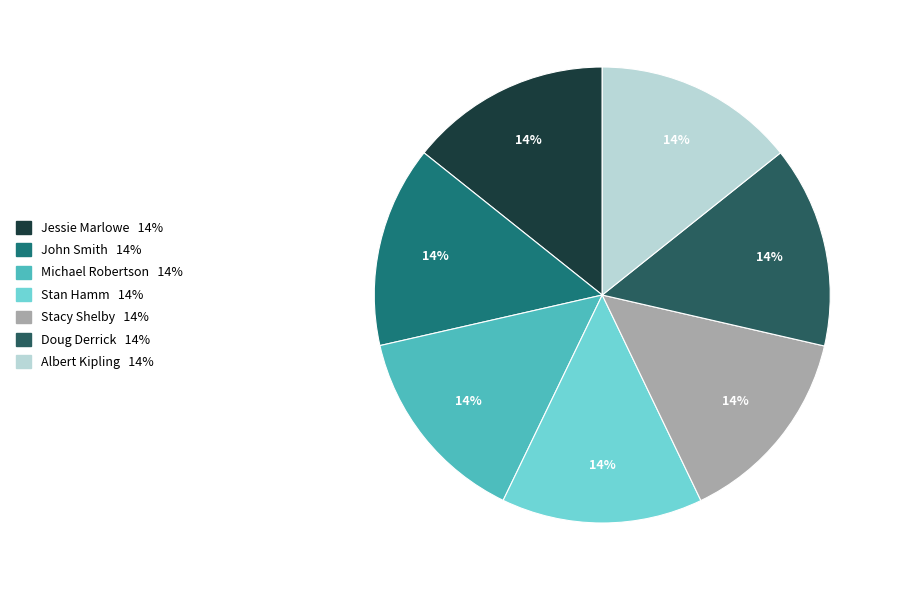

Is it true that Doug Derrick is 28% of the pie?

False